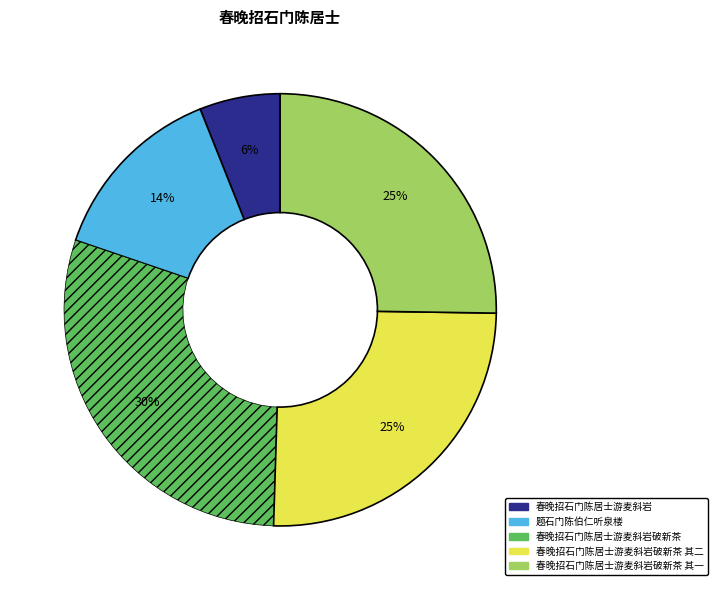

Is there a majority slice in this chart?

No